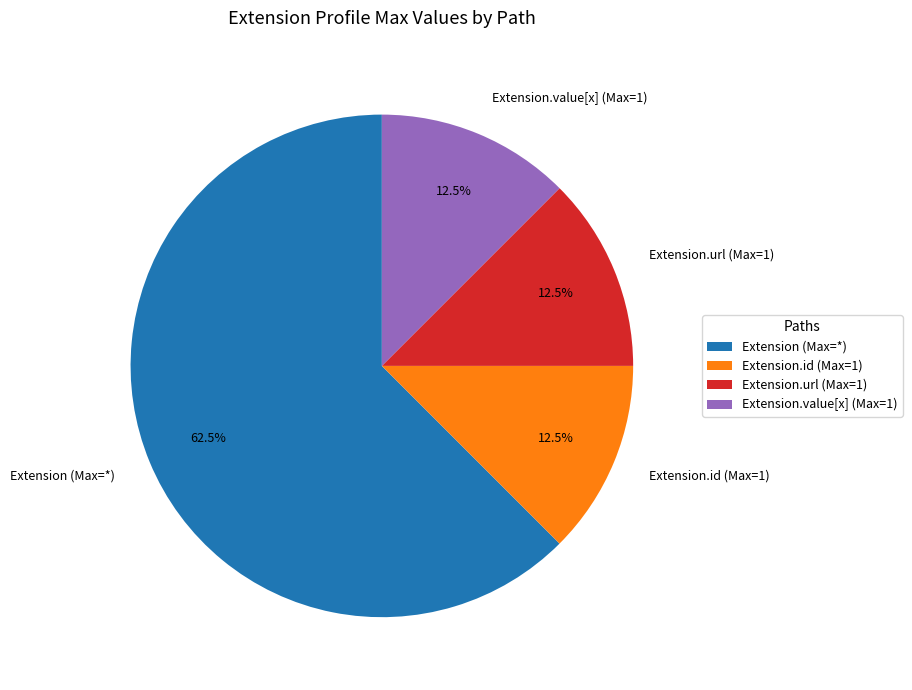

How many segments does this pie chart have?

4